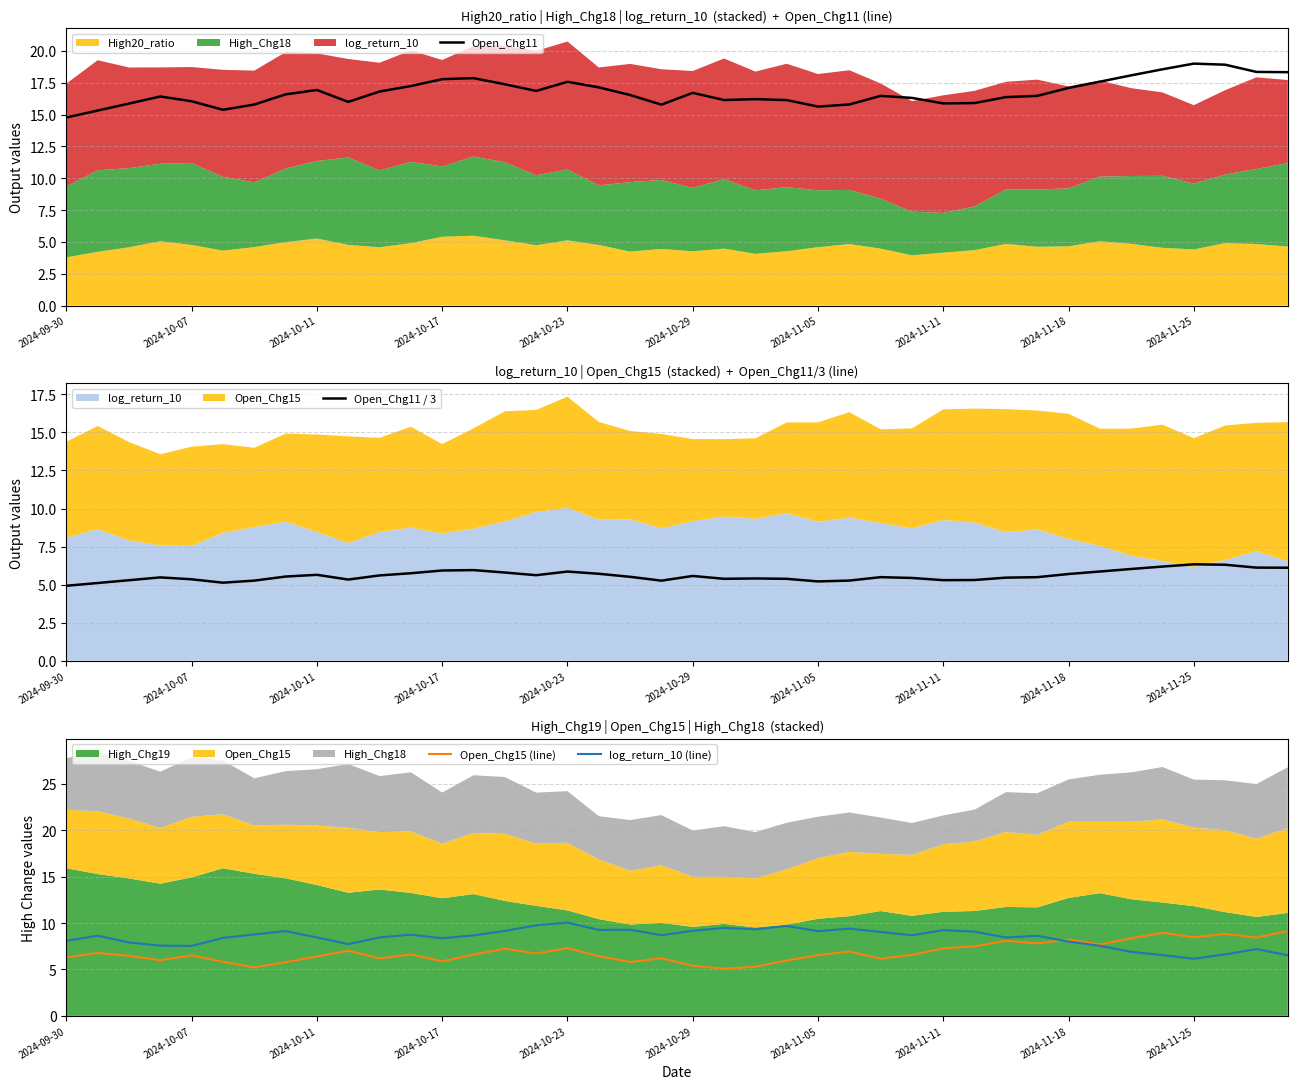

True or false: Open_Chg11 / 3 and Open_Chg11 intersect in this chart.

False